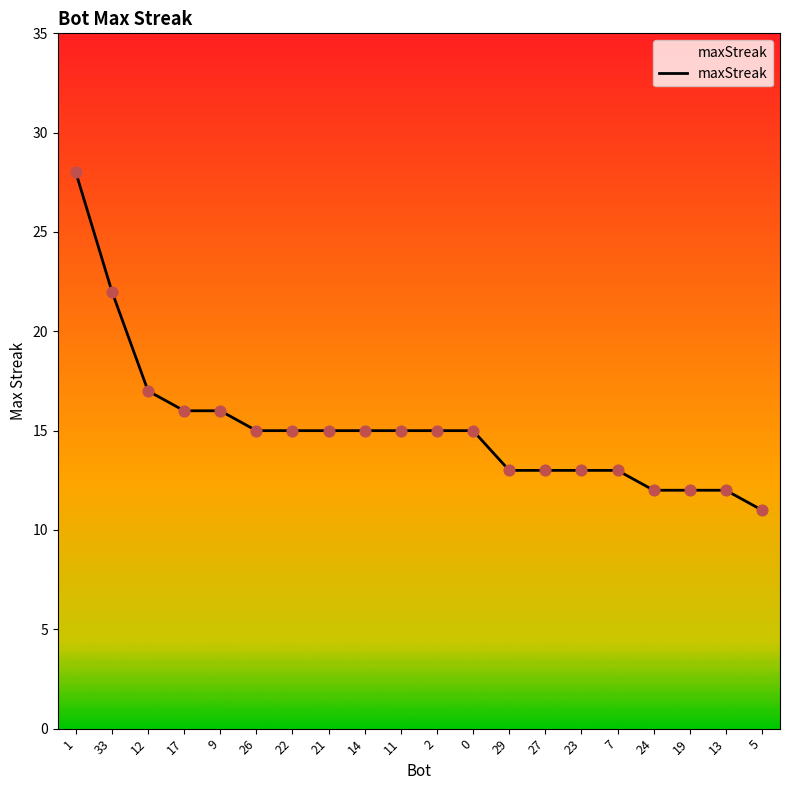

What is the change in value from 21 to 7?

-2